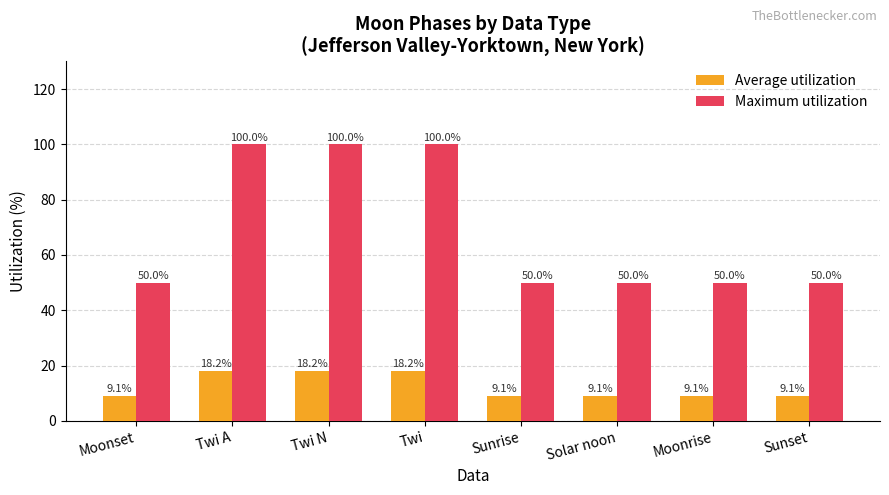

At how many categories does at least one series exceed 24?

8